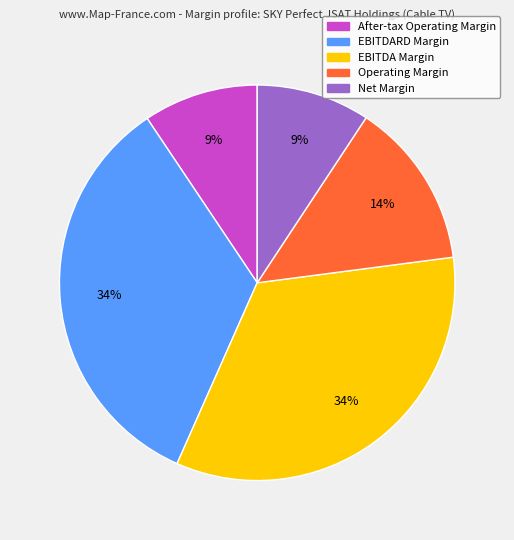

To the nearest percent, what percentage of the pie is Operating Margin?

14%